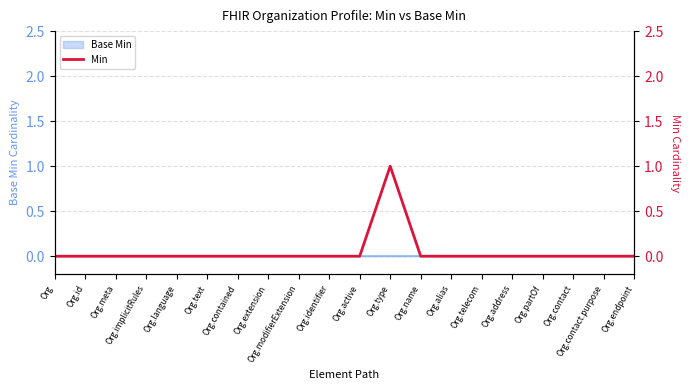

At which label is the value closest to 0?

Org